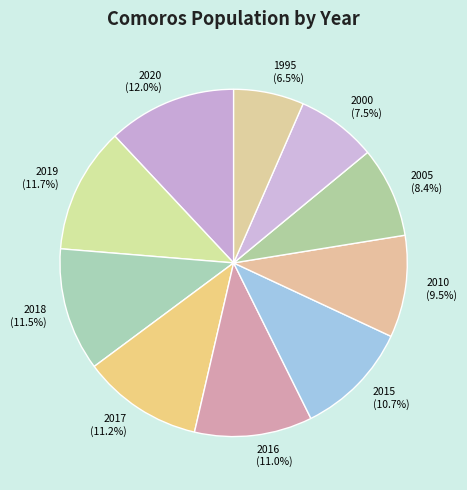

What is the ratio of the value at 2018 to the value at 2017?

1.0